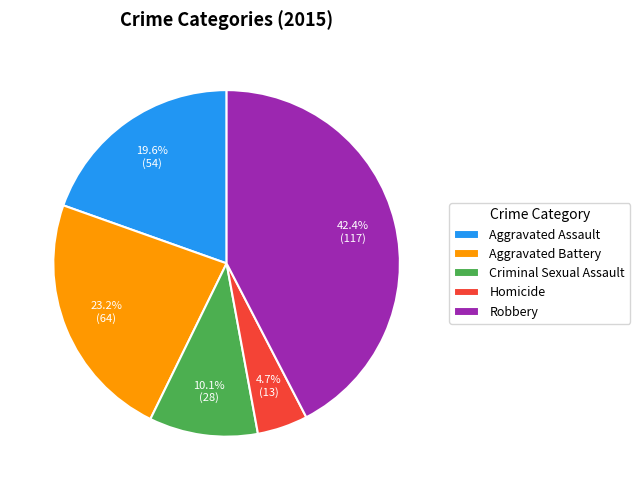

To the nearest percent, what percentage of the pie is Aggravated Battery?

23%